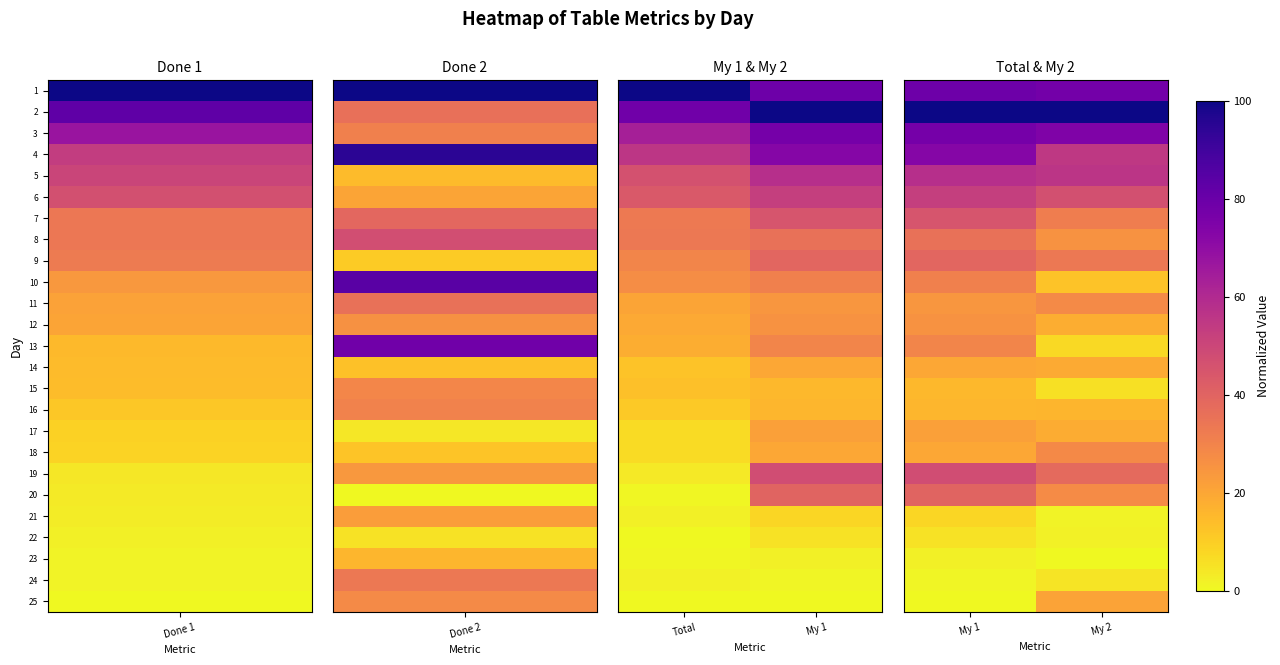

What is the sum of the 6 values at My 1 and My 2?

99.2